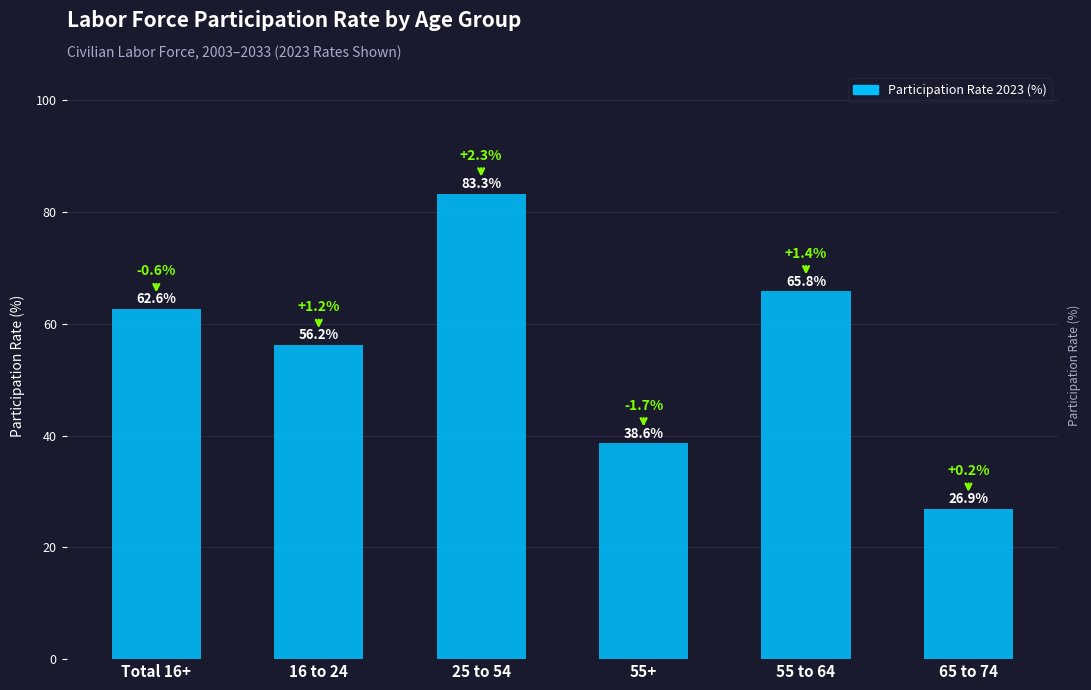

Read the value at 55+.

38.6